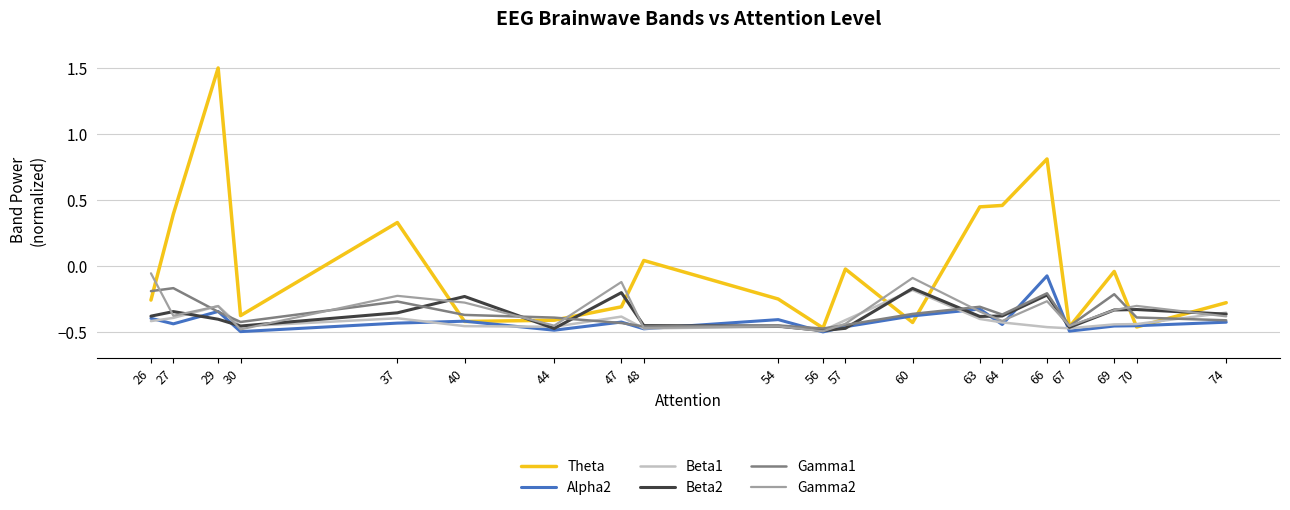

Which series changed the most between 27 and 47?

Theta